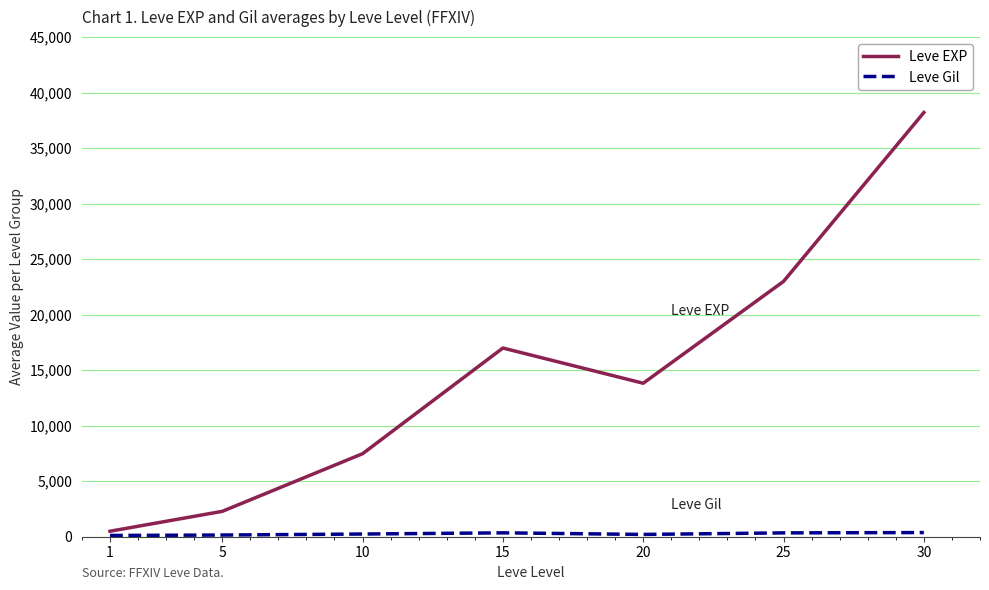

At which category is the sum across all series the highest?

30